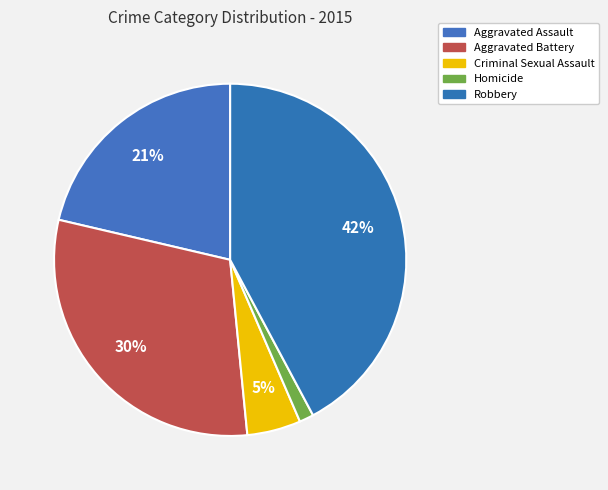

Is it true that Criminal Sexual Assault is 19% of the pie?

False